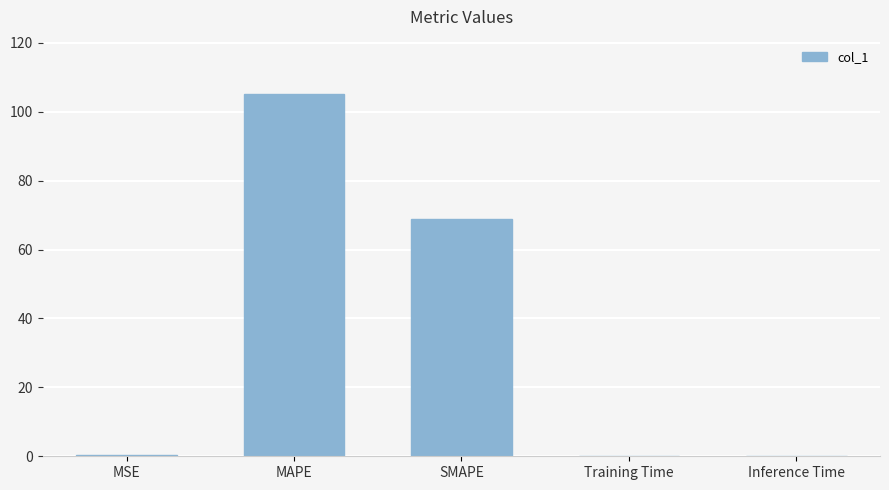

Is it true that the value at MAPE is 105.1?

True